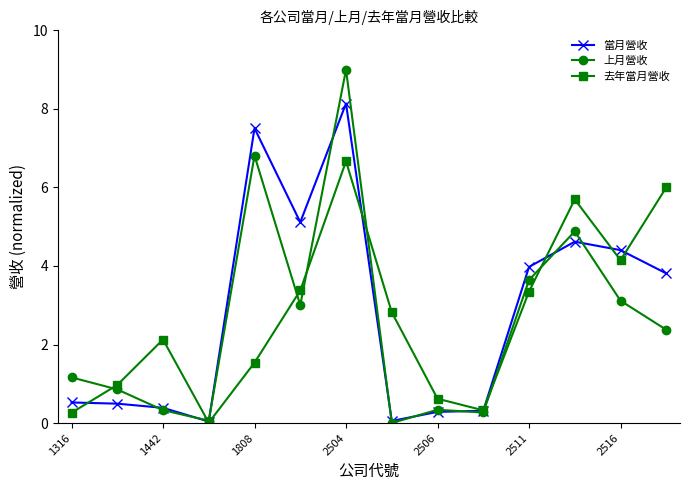

True or false: 去年當月營收 has more than 2 interior local peaks.

True